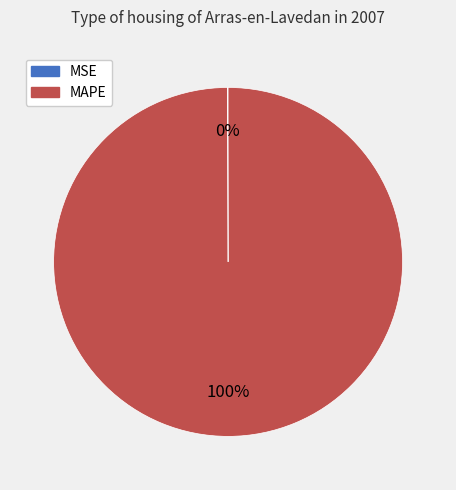

To the nearest percent, what is the average slice percentage?

50%